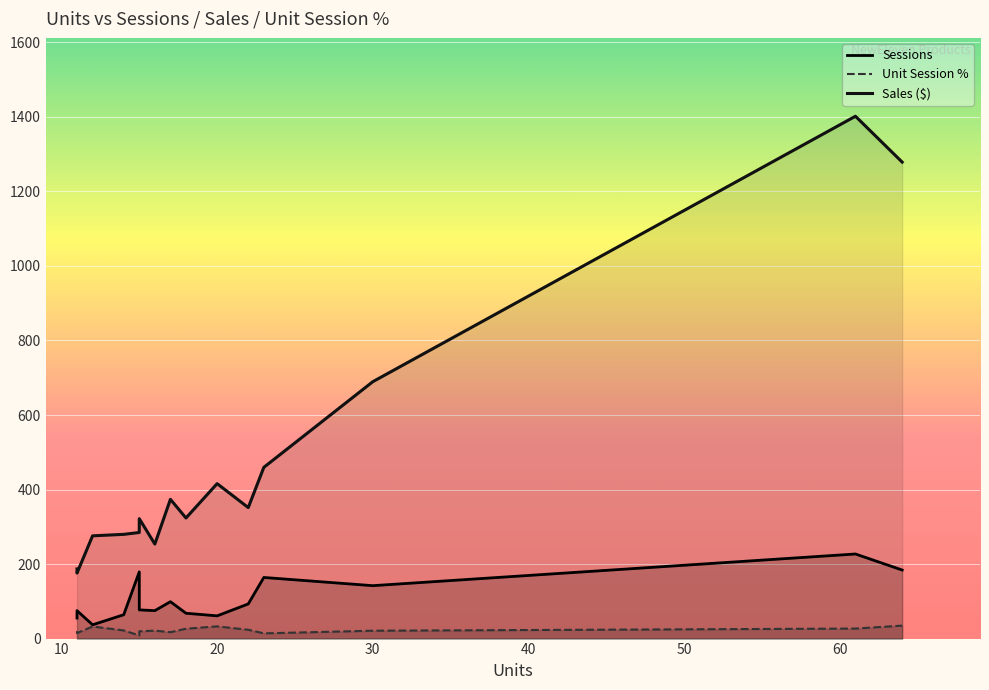

Which series has the widest spread of values?

Sales ($)